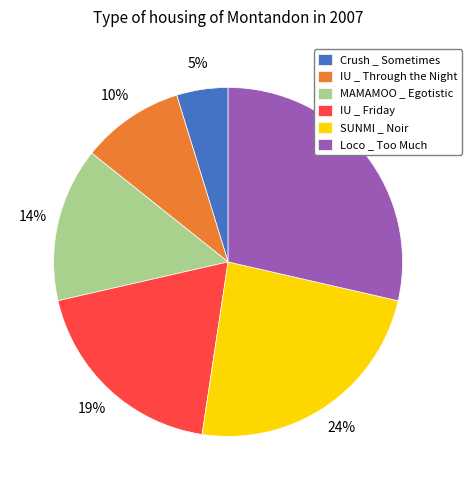

Approximately how many times larger is the value at MAMAMOO _ Egotistic compared to SUNMI _ Noir?

0.6